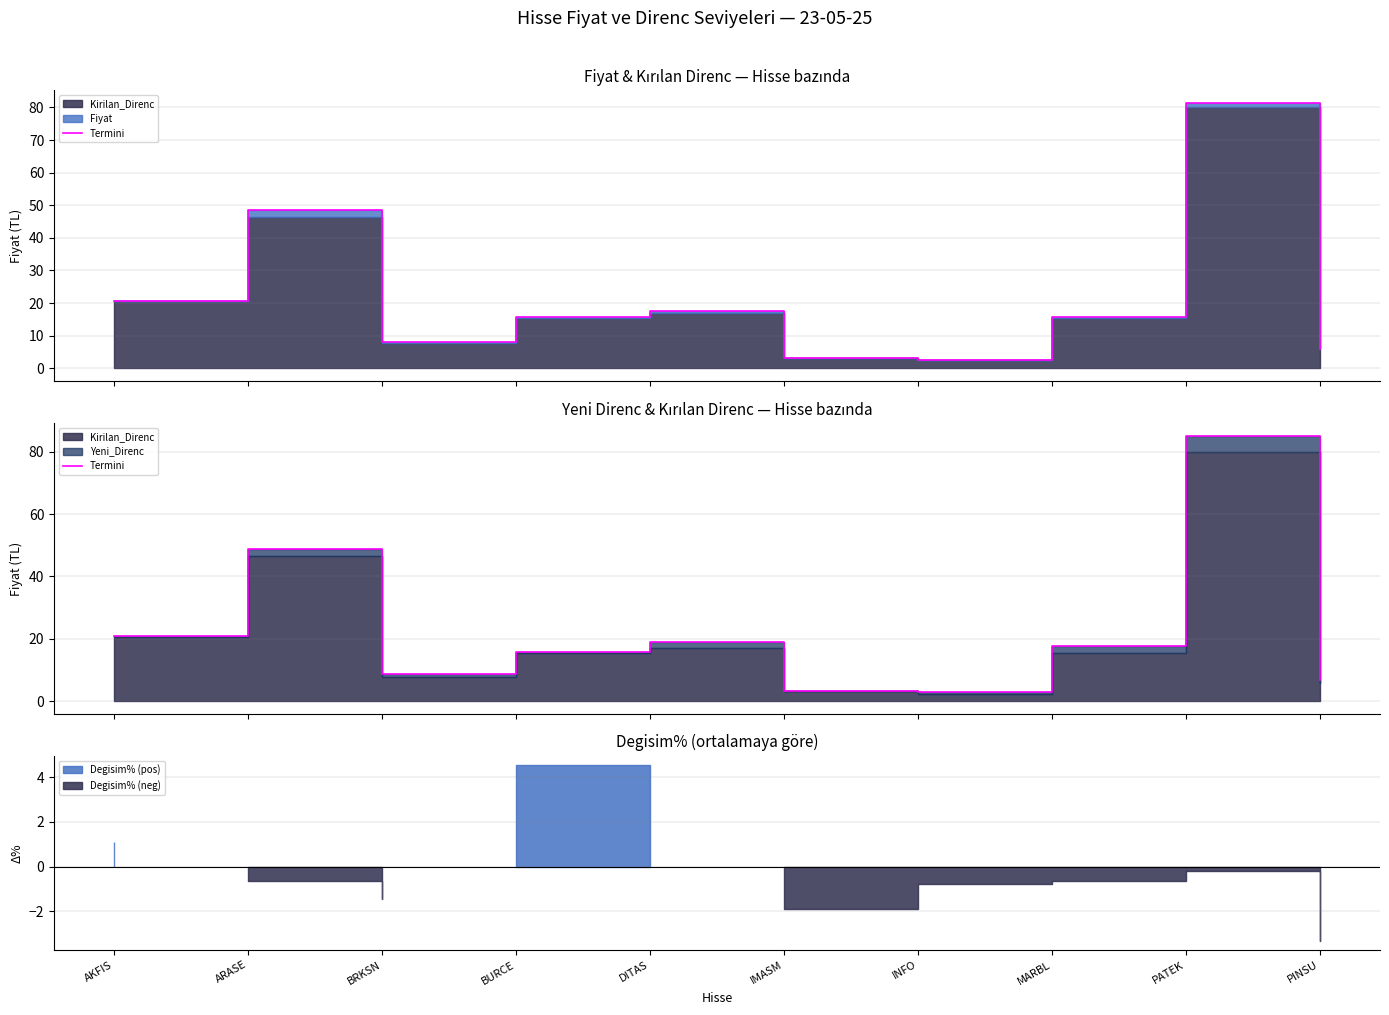

What is the change in value from BRKSN to PINSU?

-1.7